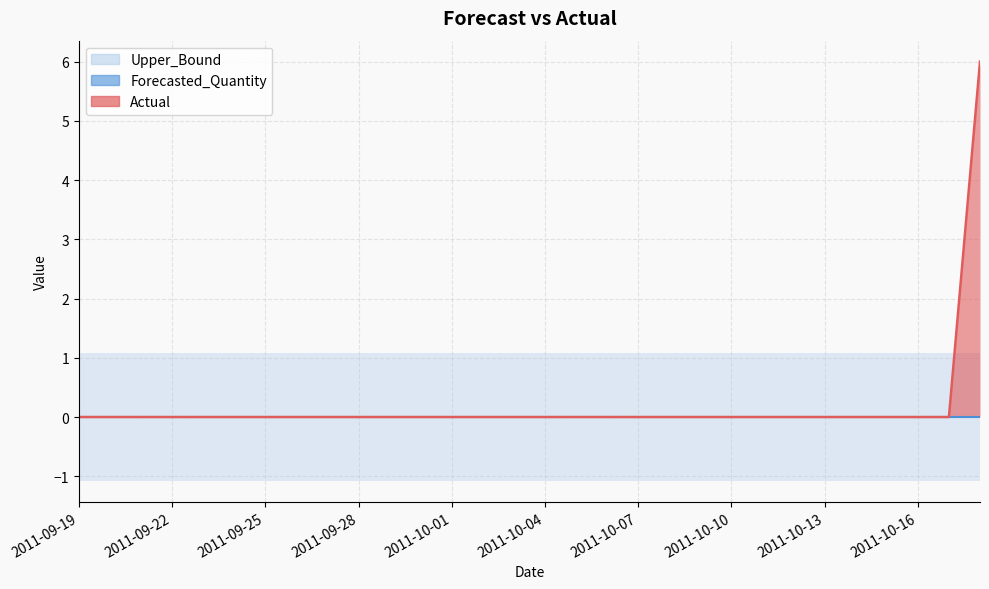

What is the difference between the maximum and minimum values in the Actual series?

6.0